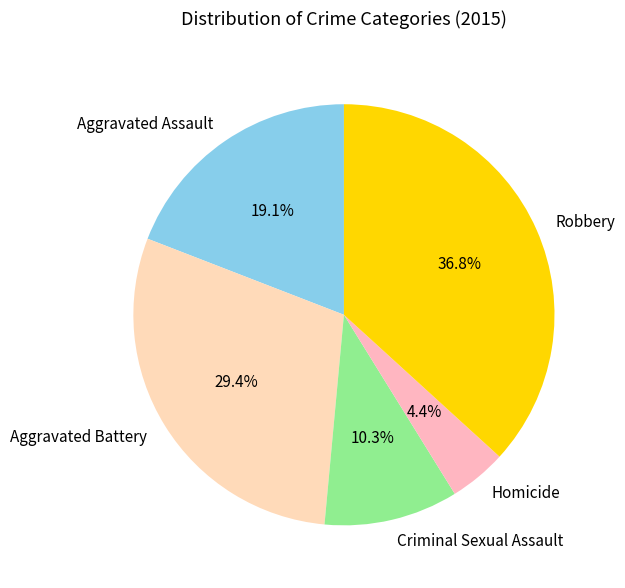

Which category has the biggest portion of the pie?

Robbery